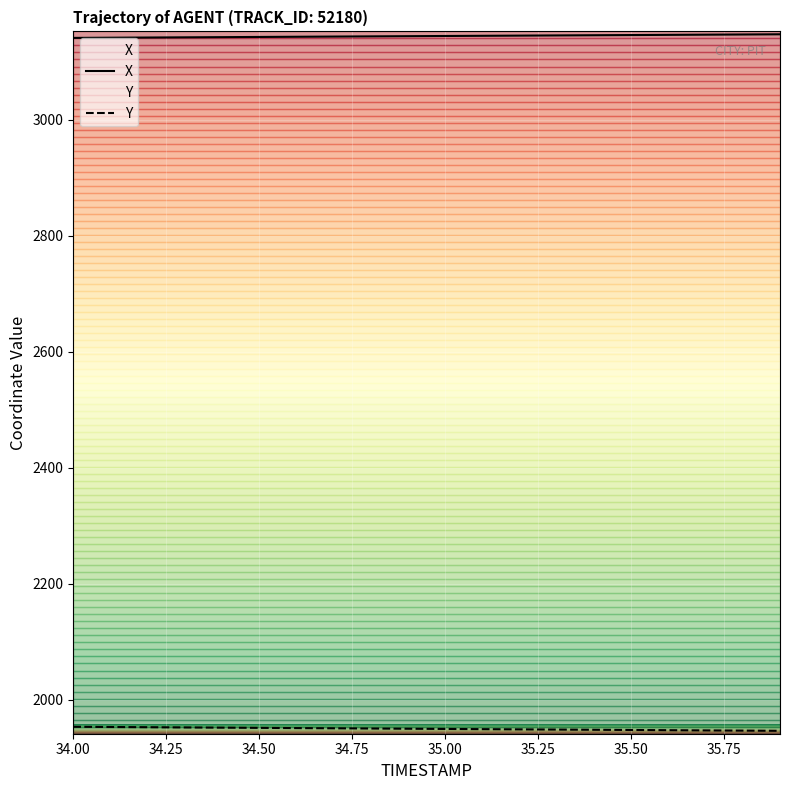

What is the difference between the highest and lowest values at 35.75?

1192.3